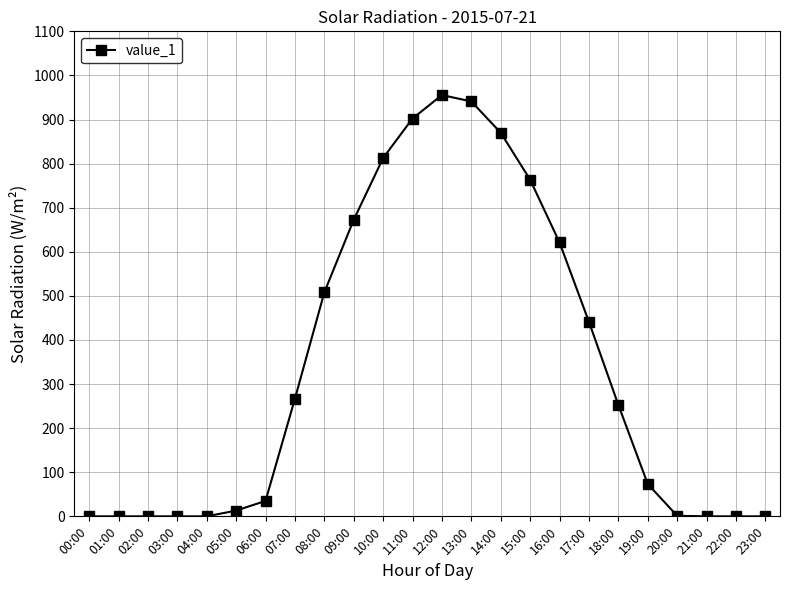

The chart shows a value of 812.7 at 10:00. True or false?

True